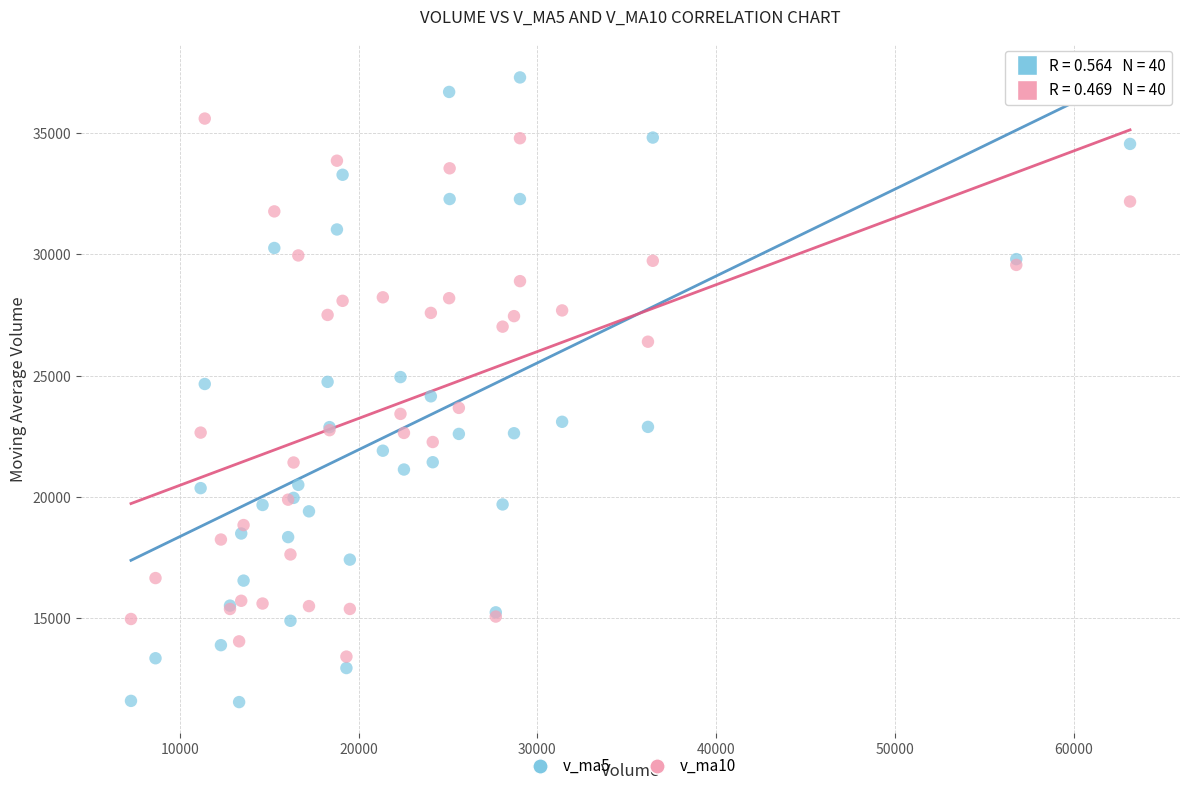

What are all the series names shown in the legend?

v_ma5, v_ma10